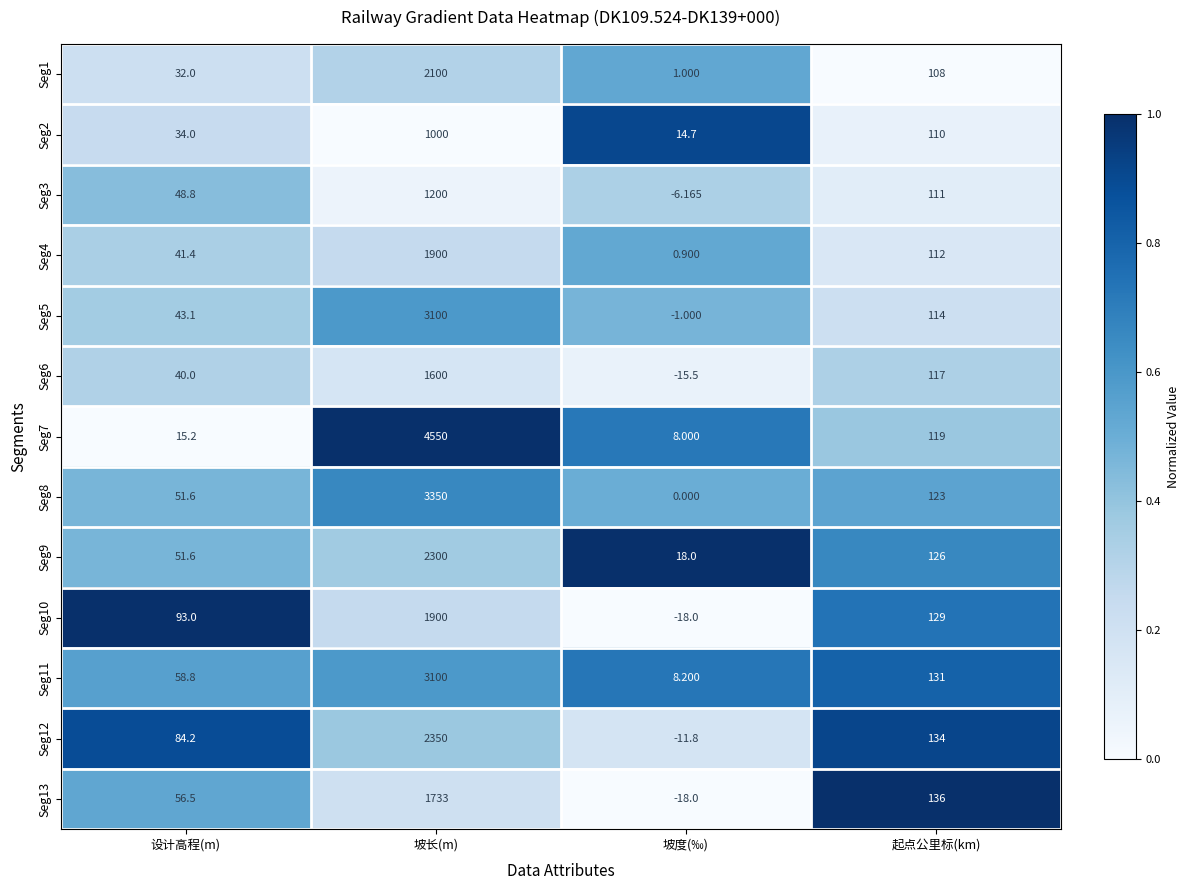

Which label corresponds to the smallest value in the chart?

坡度(‰)